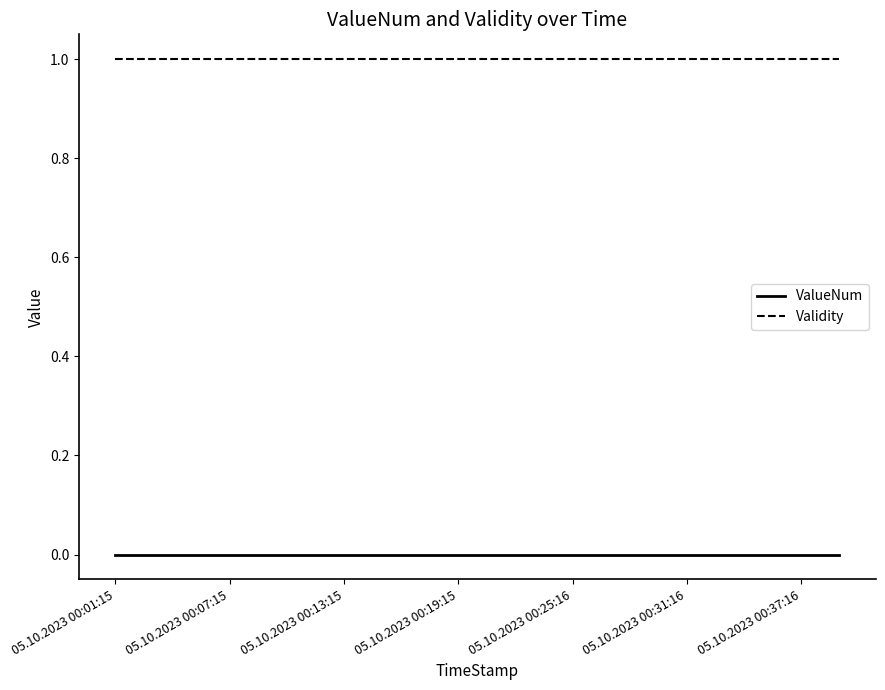

True or false: Validity and ValueNum cross at least once.

False